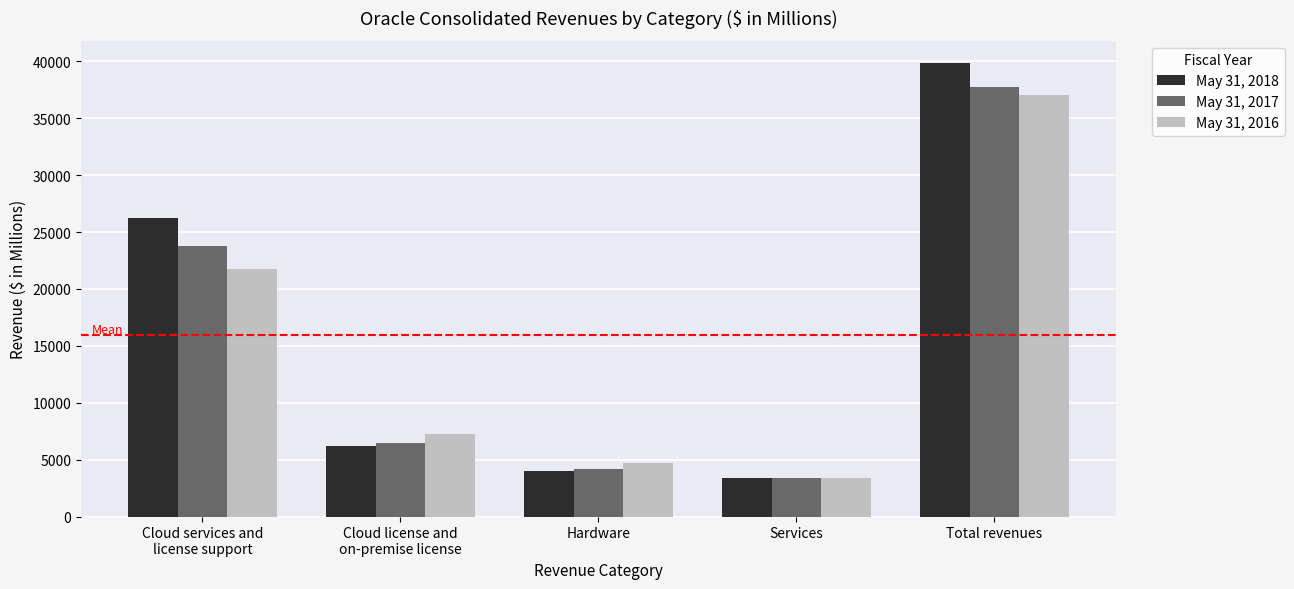

What position from the right is Hardware?

3